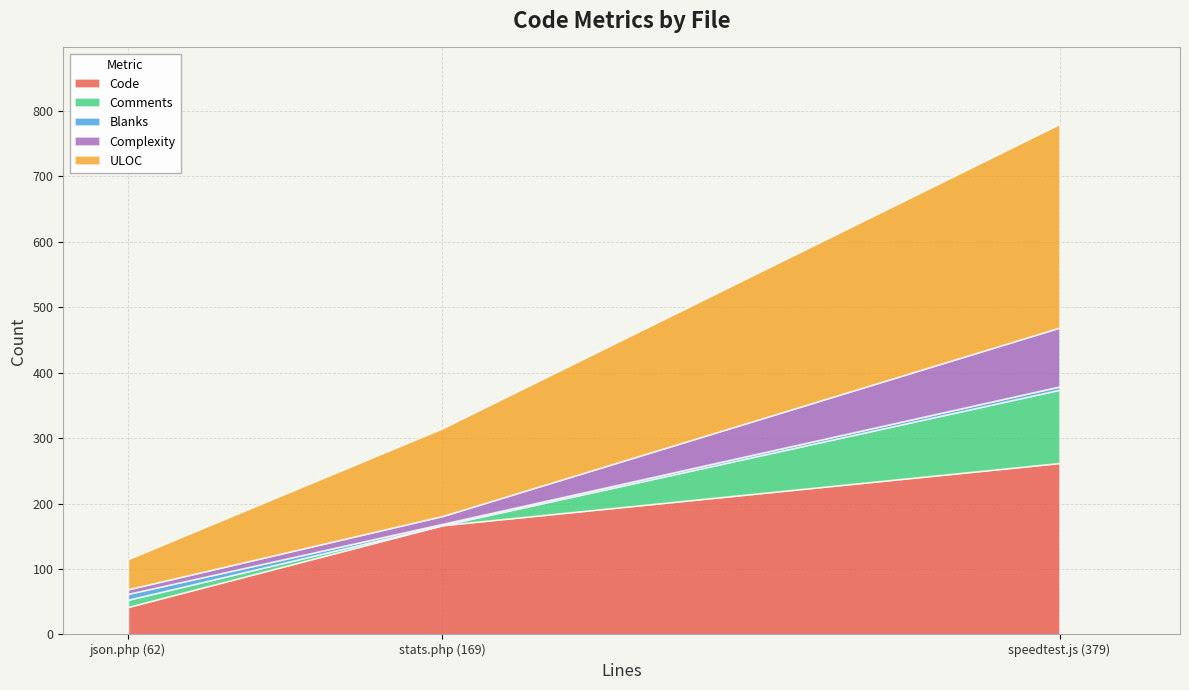

Rank the categories by Code value from highest to lowest.

speedtest.js (379), stats.php (169), json.php (62)